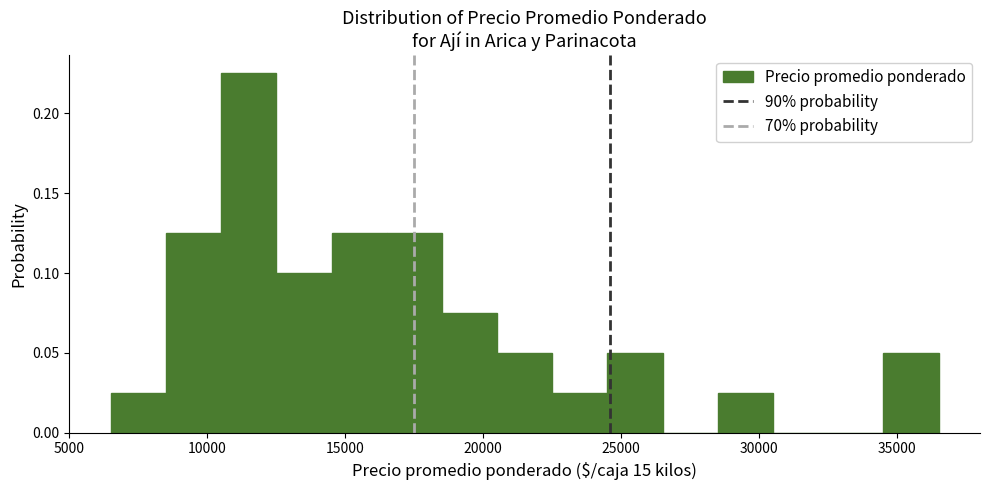

Reading left to right, list every bar in this chart as the range it spans on the x-axis followed by its height. The values are not printed on the chart, so give them approximately, as read against the axis.

6500 to 8500: 0.025
8500 to 10500: 0.125
10500 to 12500: 0.225
12500 to 14500: 0.100
14500 to 16500: 0.125
16500 to 18500: 0.125
18500 to 20500: 0.075
20500 to 22500: 0.050
22500 to 24500: 0.025
24500 to 26500: 0.050
26500 to 28500: 0
28500 to 30500: 0.025
30500 to 32500: 0
32500 to 34500: 0
34500 to 36500: 0.050